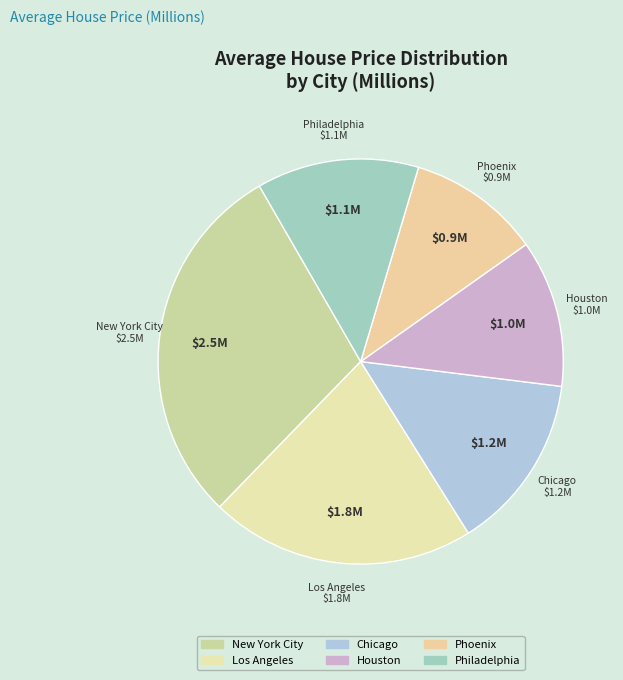

Between Los Angeles and Philadelphia, which is larger?

Los Angeles